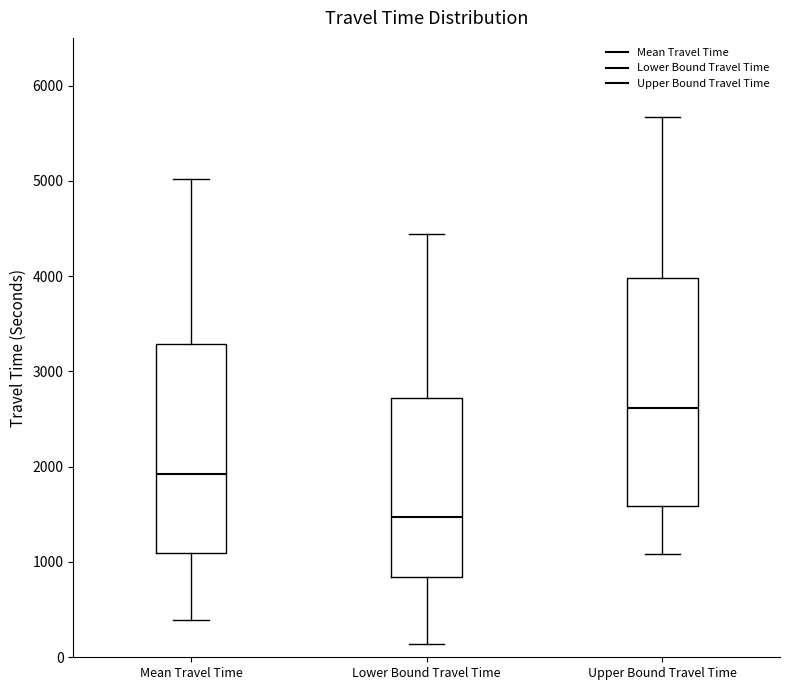

Which box is the tallest, from its lower edge to its upper edge?

Upper Bound Travel Time